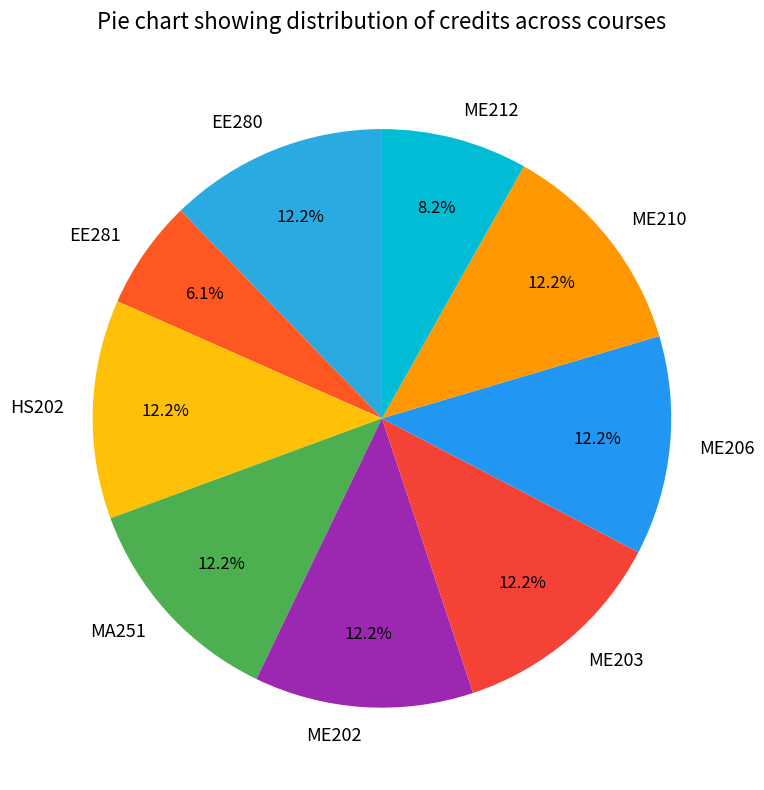

To the nearest percent, what is the combined percentage of EE280 and ME210?

24%